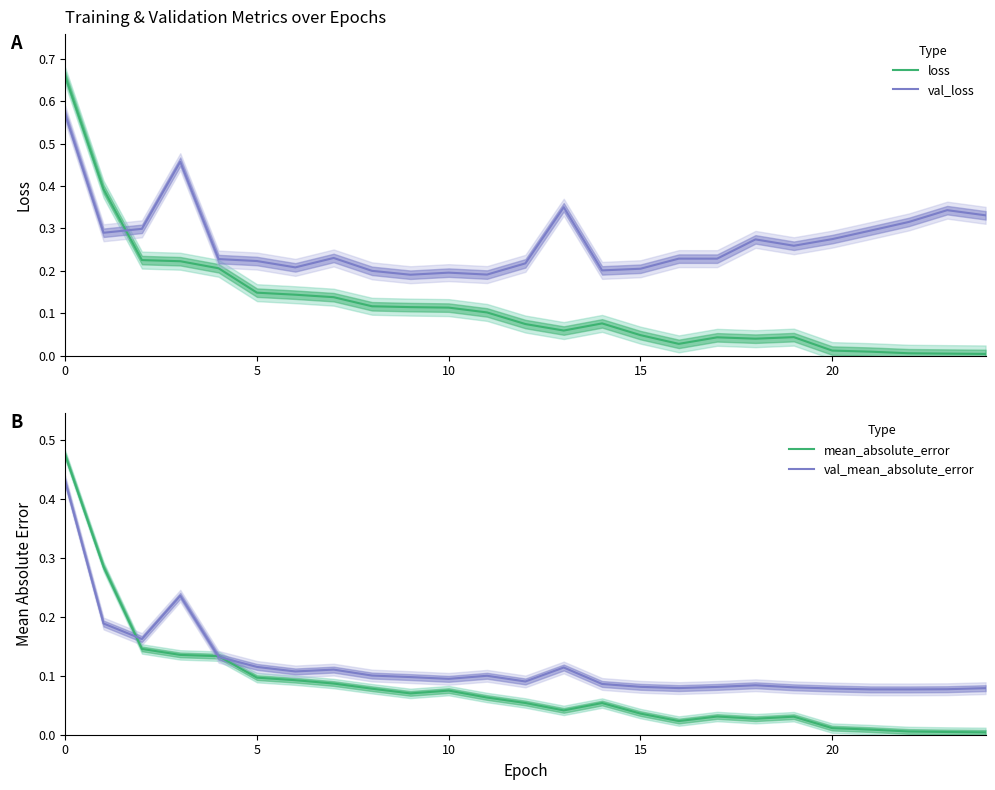

Does the chart display data point markers on the line(s)?

No